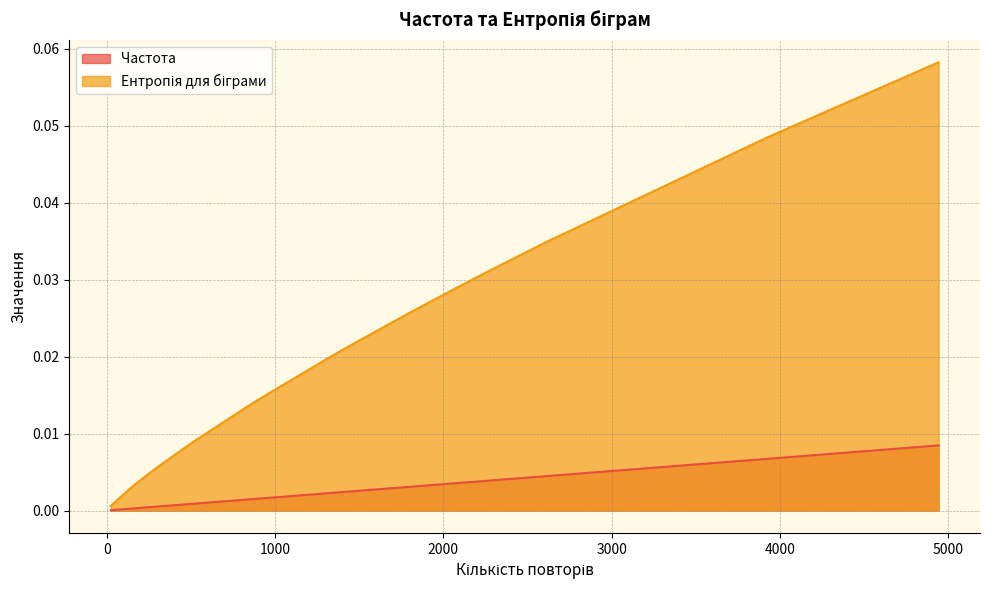

List the series in order of their peak value, highest first.

Ентропія для біграми, Частота